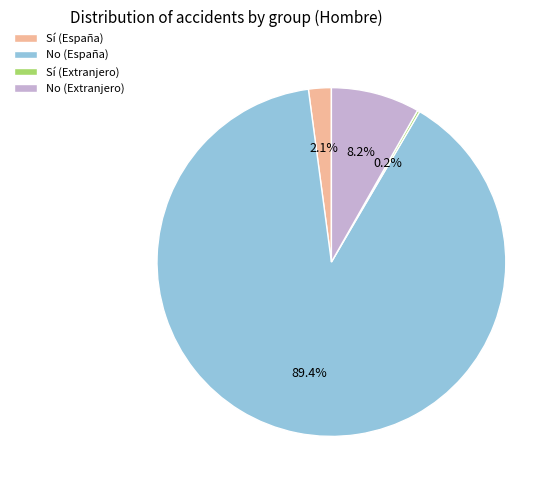

Which has a higher value, No (España) or No (Extranjero)?

No (España)